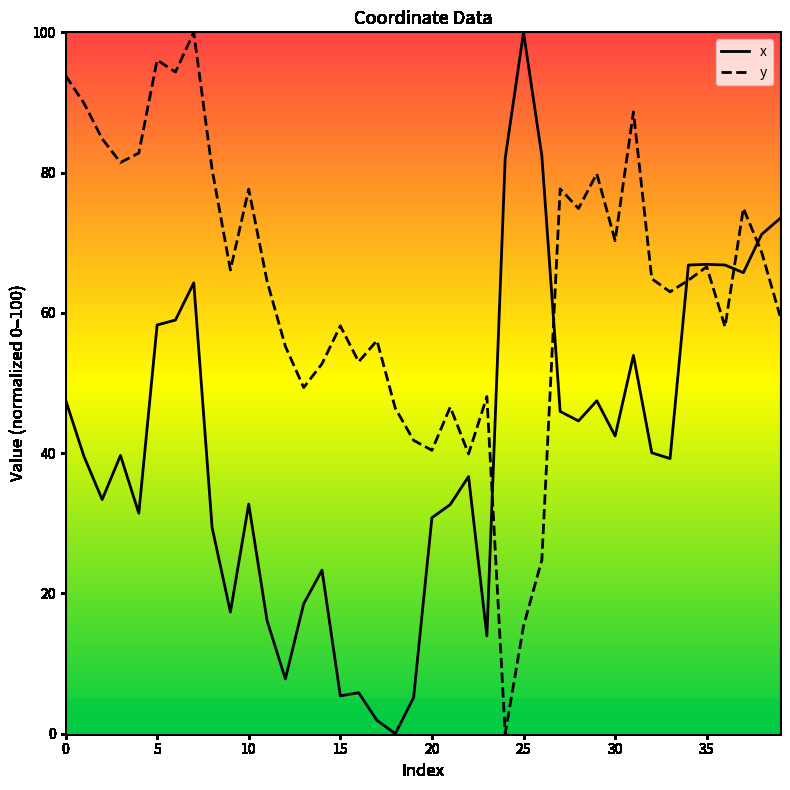

What is the total value across all series at 33?

102.2